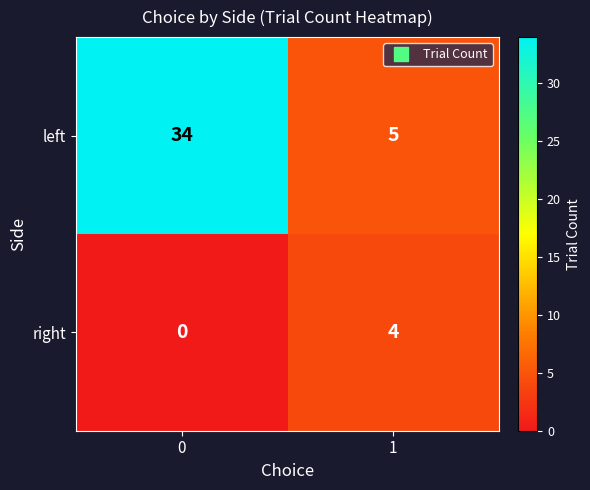

What is the greatest value displayed?

34